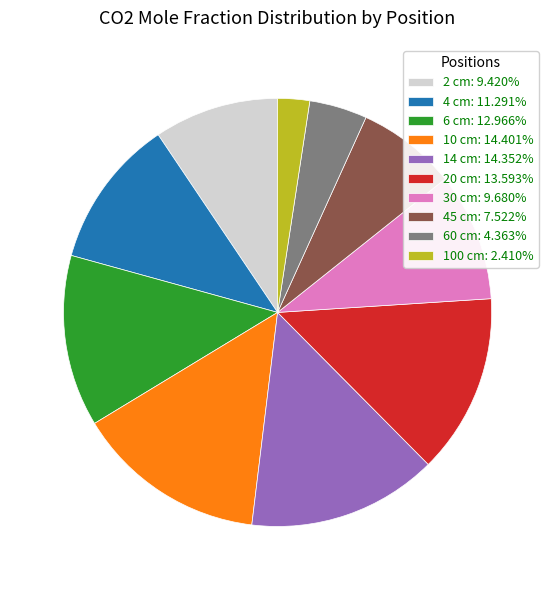

Which slice is the smallest?

100 cm